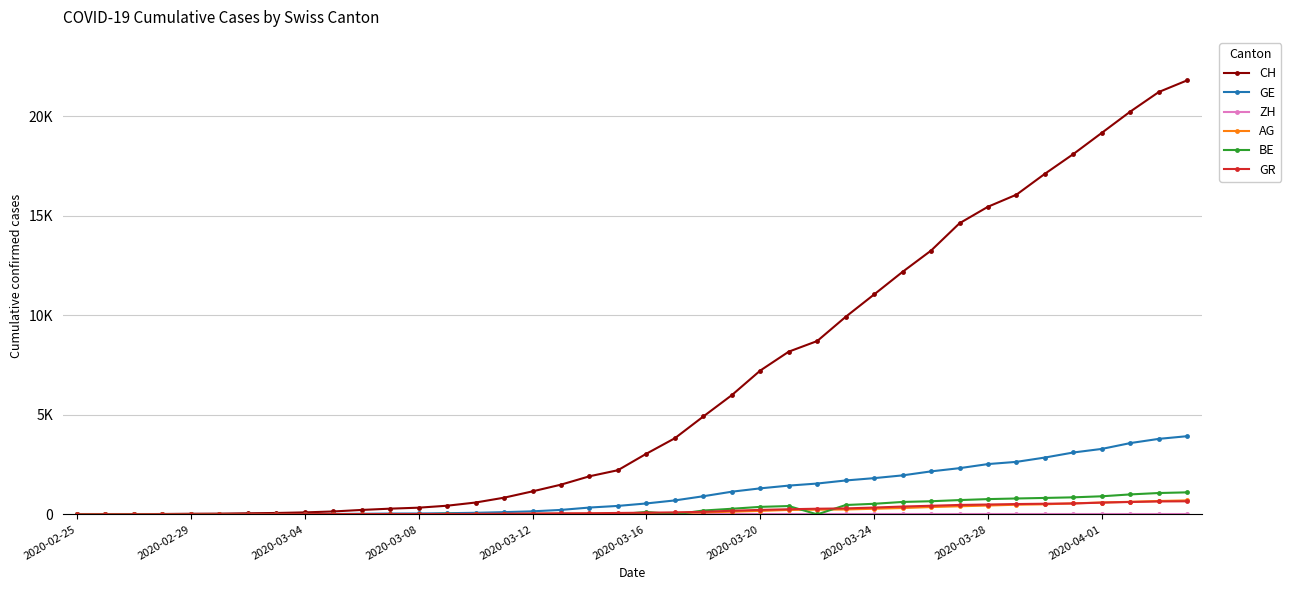

What is the greatest value displayed?

21804